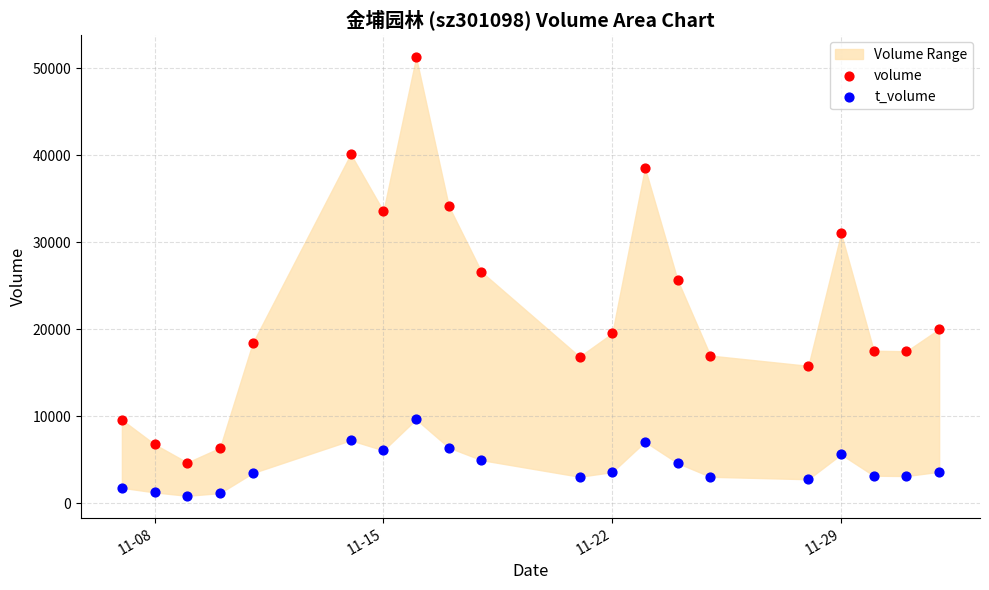

Which series contains the highest Y value?

volume